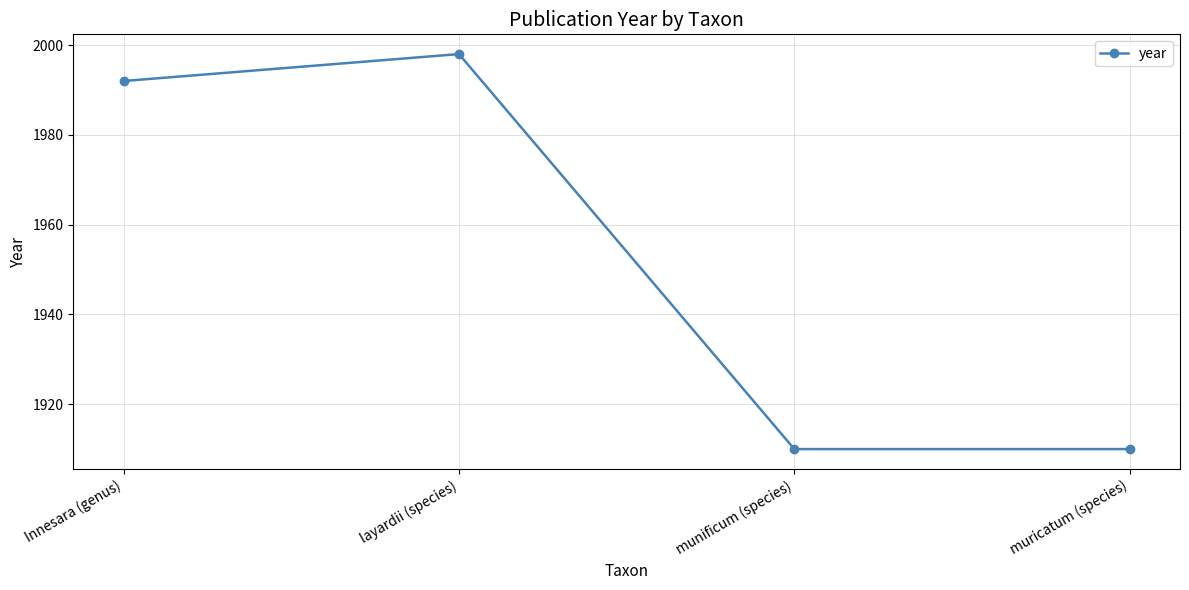

Reading left to right, transcribe all the data shown in this chart.

Innesara (genus)=1992	layardii (species)=1998	munificum (species)=1910	muricatum (species)=1910